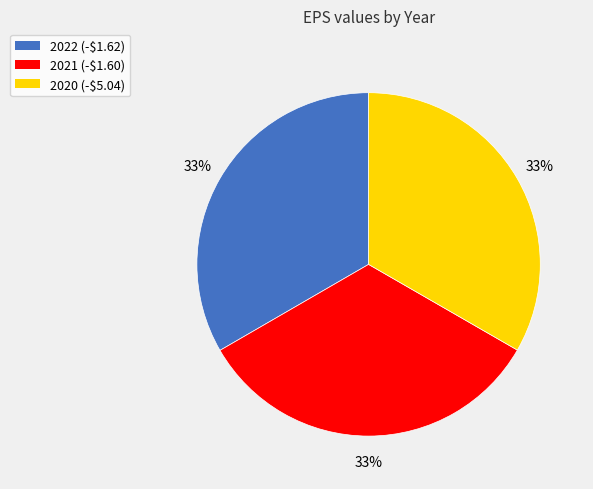

To the nearest percent, what portion does 2021 (-$1.60) represent?

33%